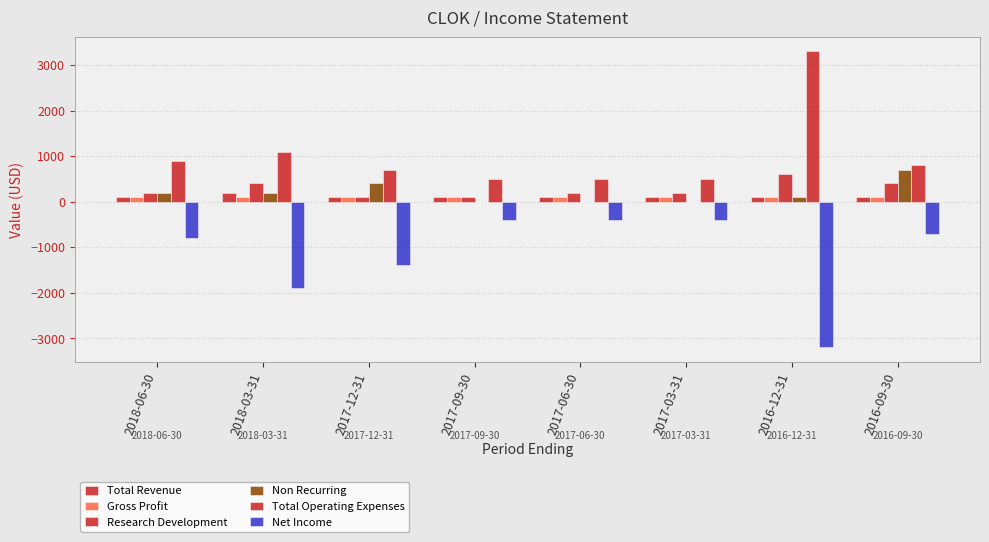

What is the value of the Net Income bar at the 1st from the left?

-800